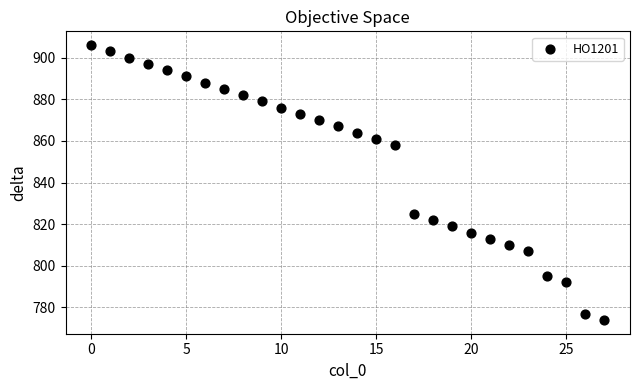

What is the range of Y values (max minus min)?

132